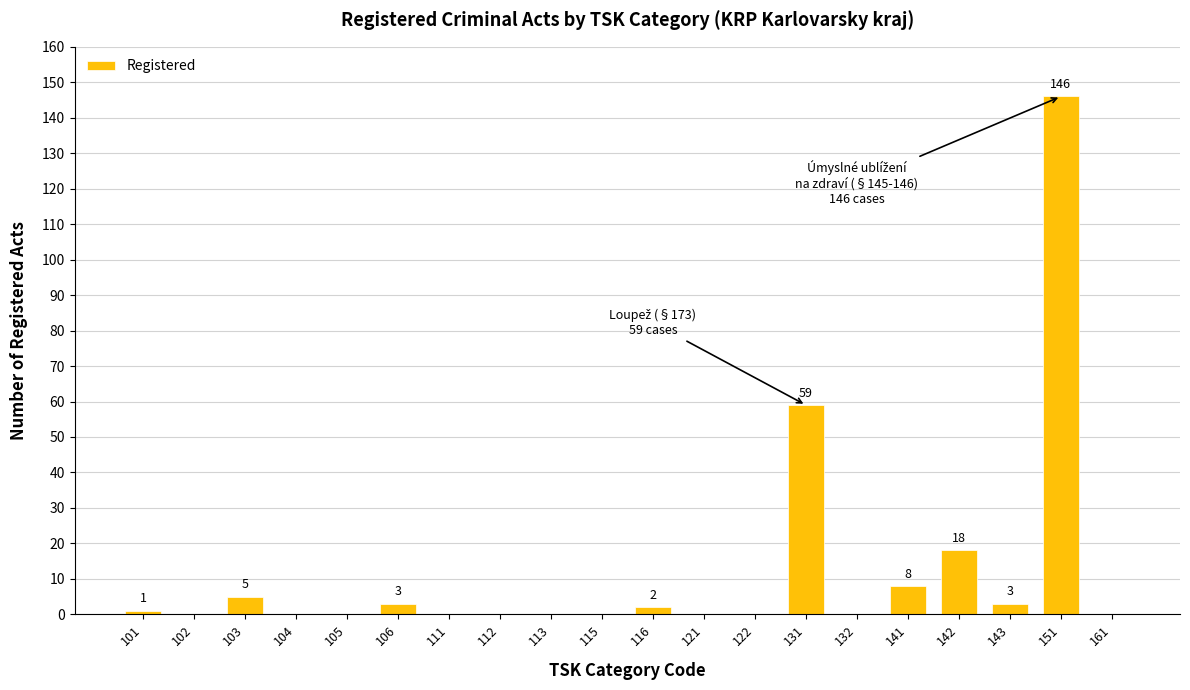

Reading right to left, what are all the values shown in this chart?

161=0	151=146	143=3	142=18	141=8	132=0	131=59	122=0	121=0	116=2	115=0	113=0	112=0	111=0	106=3	105=0	104=0	103=5	102=0	101=1